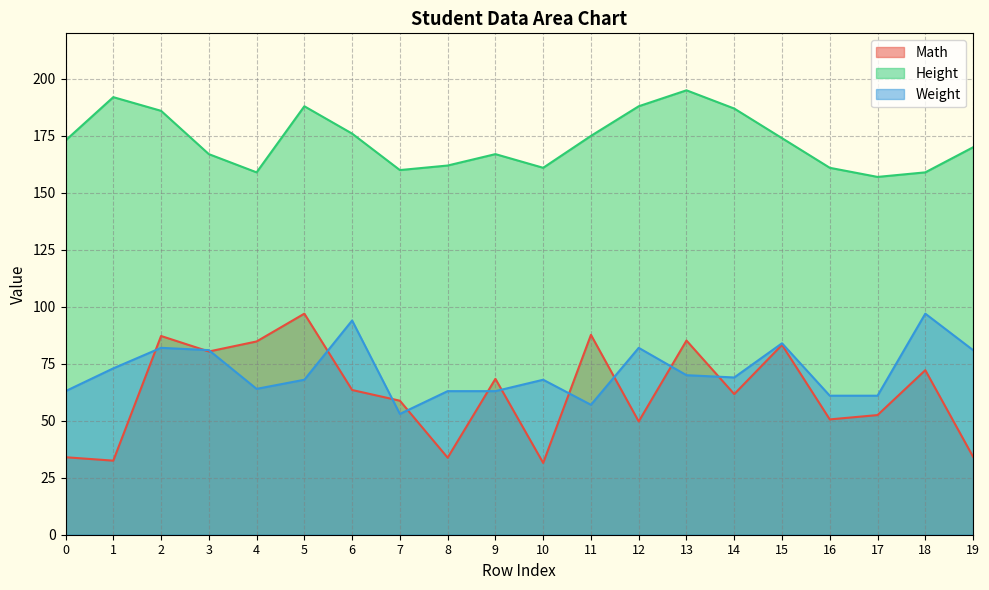

What is the maximum value for Height?

195.0